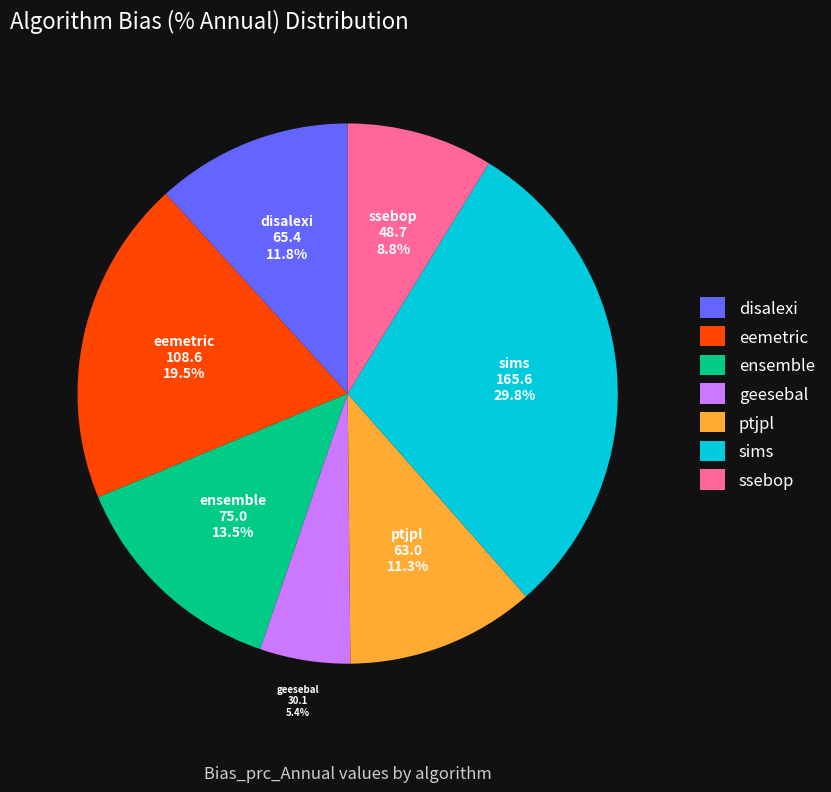

What is the total percentage of geesebal and ensemble?

18.9%